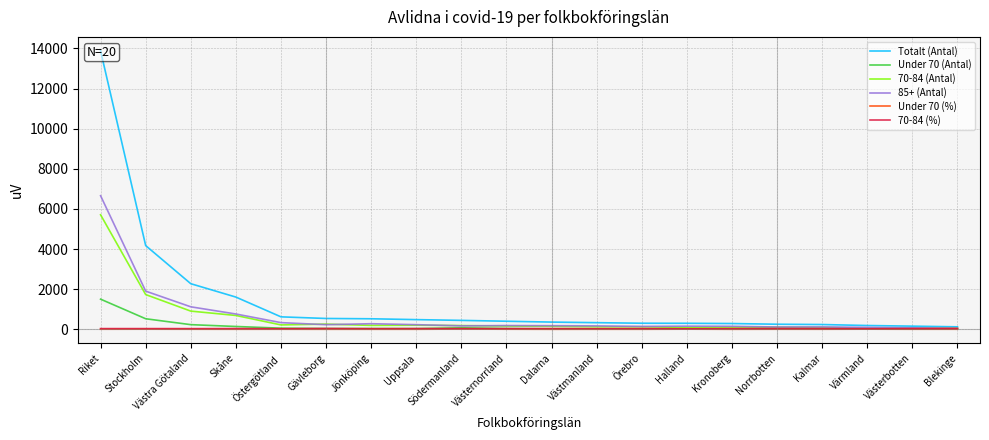

Is it true that 70-84 (%) equals 13.9 at Östergötland?

False